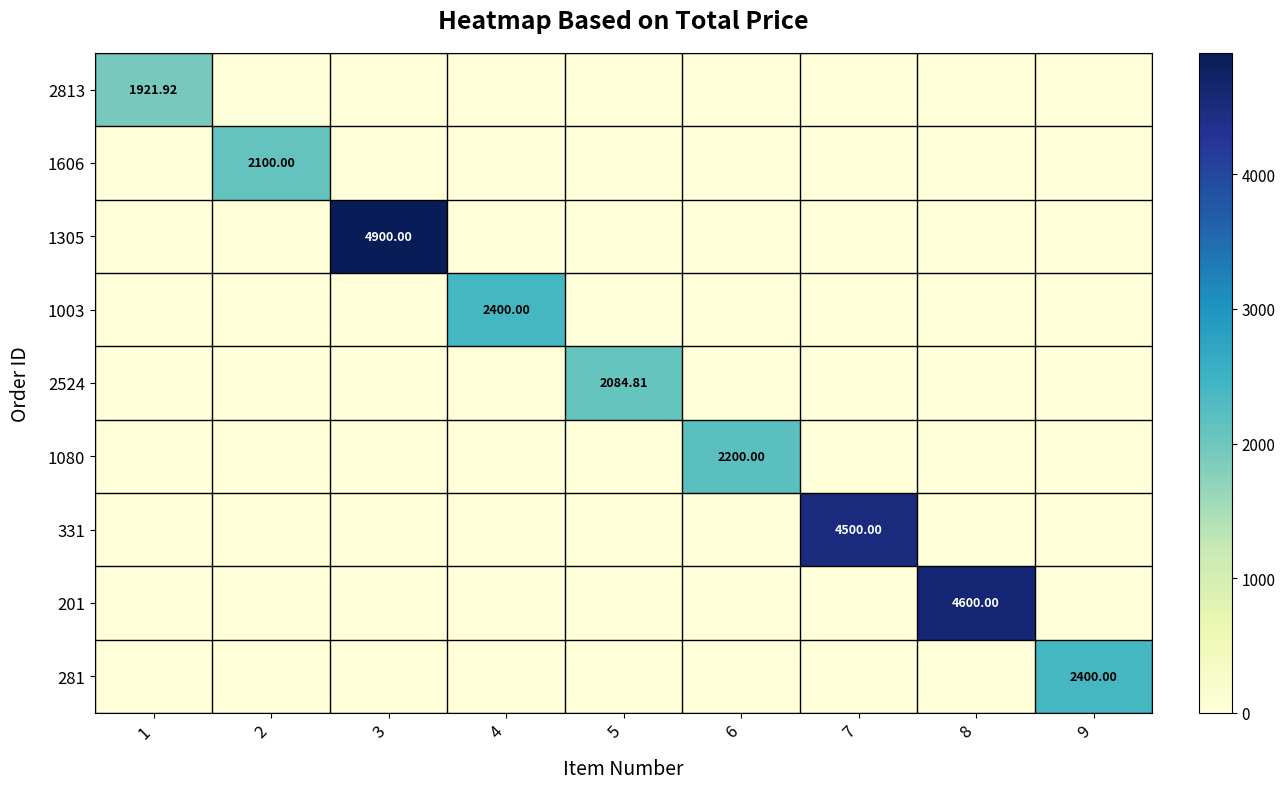

Between 1 and 2, which series saw the biggest shift?

1606